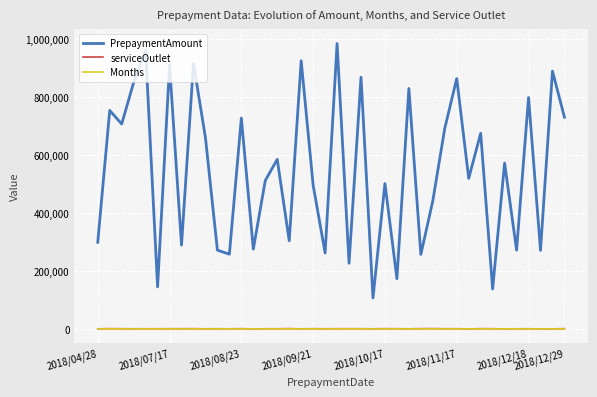

Which series has the largest total across all categories?

PrepaymentAmount